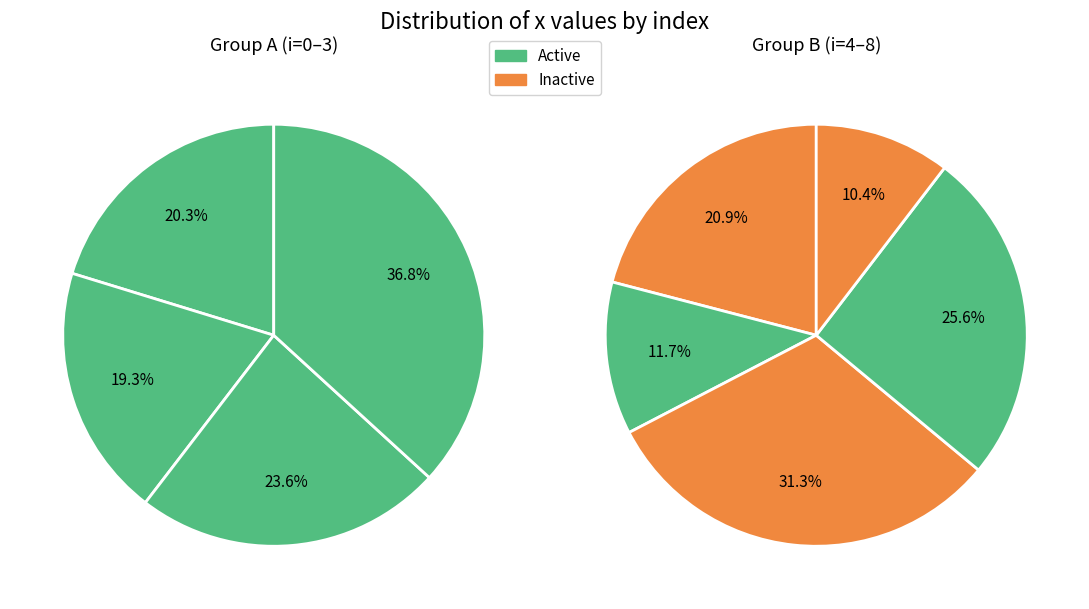

Which category has the biggest portion of the pie?

3